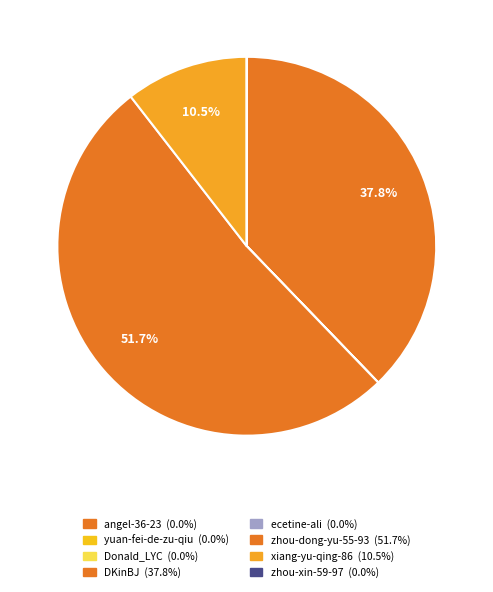

The ecetine-ali slice represents 0% of the pie. True or false?

True